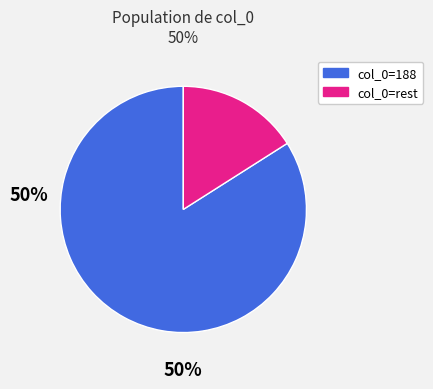

Is it true that col_0=rest is 4% of the pie?

False